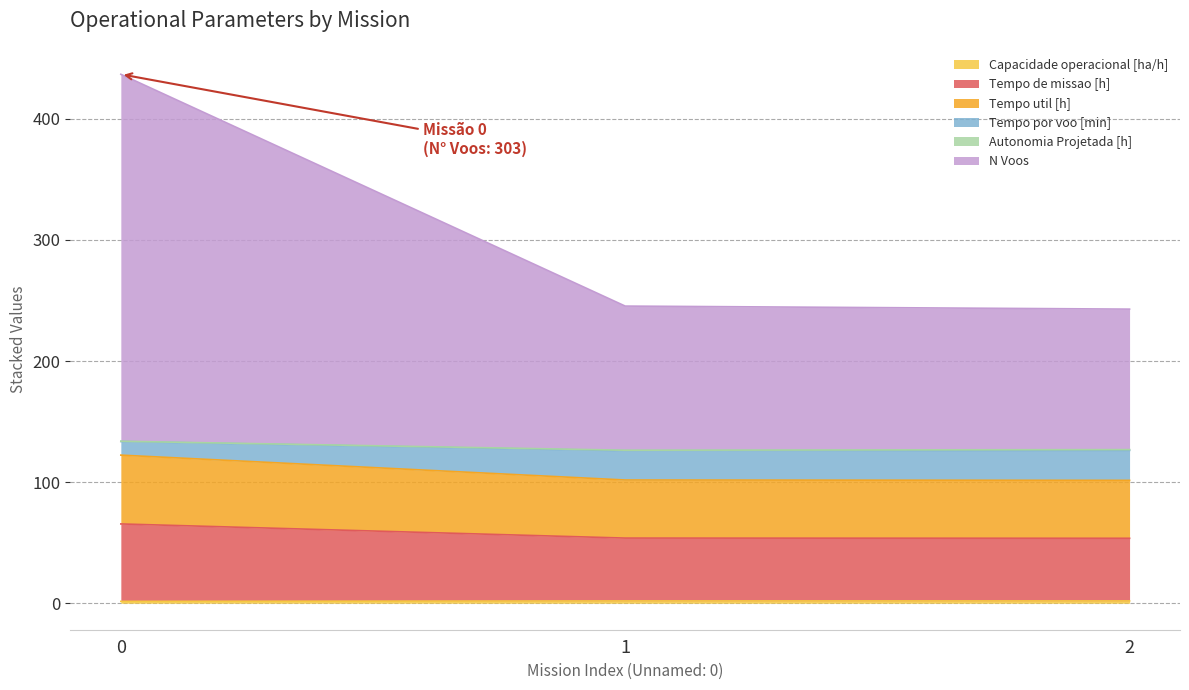

Rank the categories by Capacidade operacional [ha/h] value from highest to lowest.

2, 1, 0